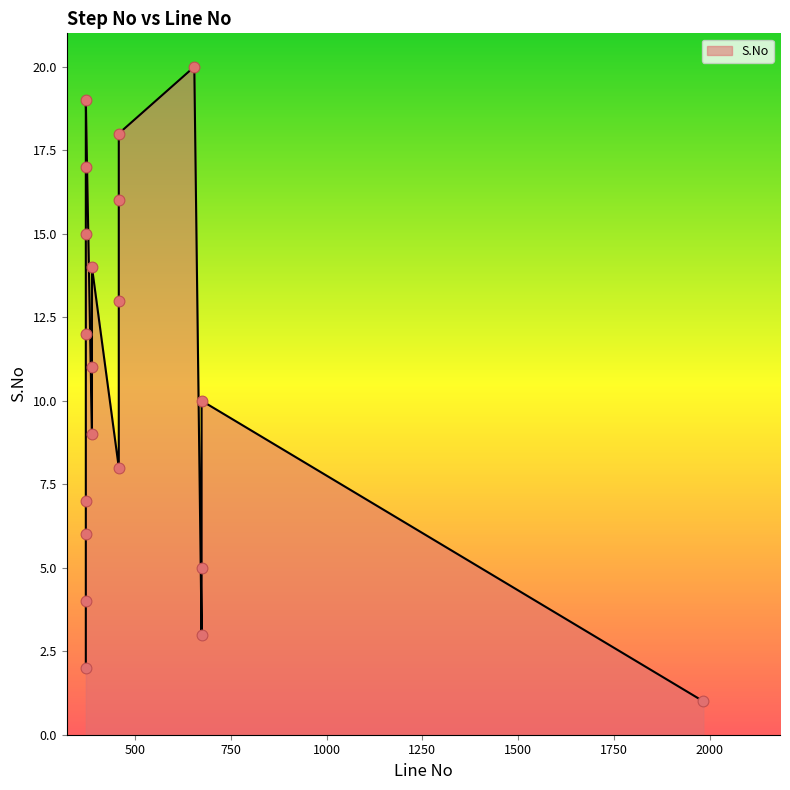

Between 458 and 1983, which is larger?

458